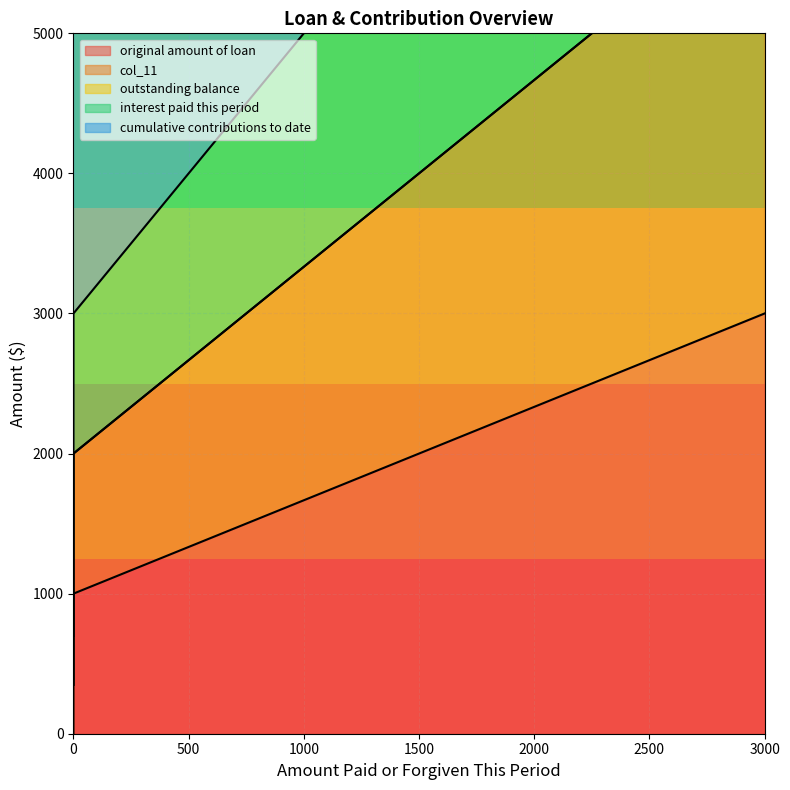

The value of interest paid this period at 0 is 3276. True or false?

False